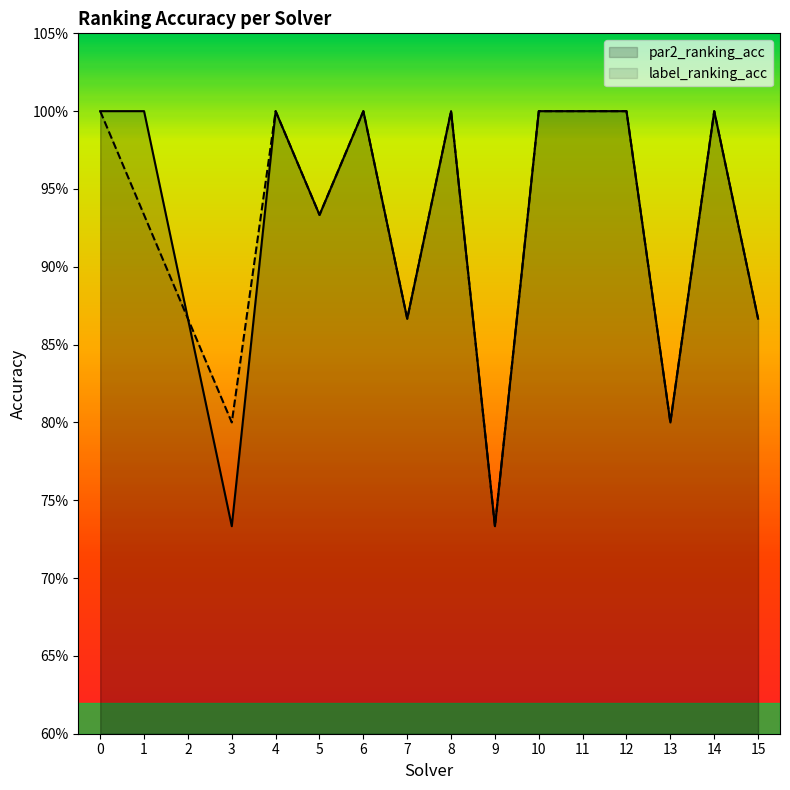

True or false: label_ranking_acc and par2_ranking_acc intersect in this chart.

False